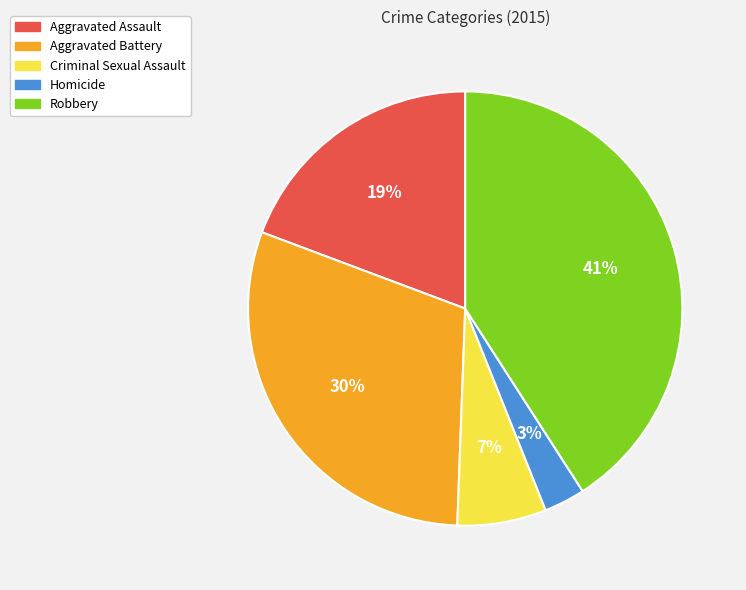

Is it true that Robbery is 27% of the pie?

False